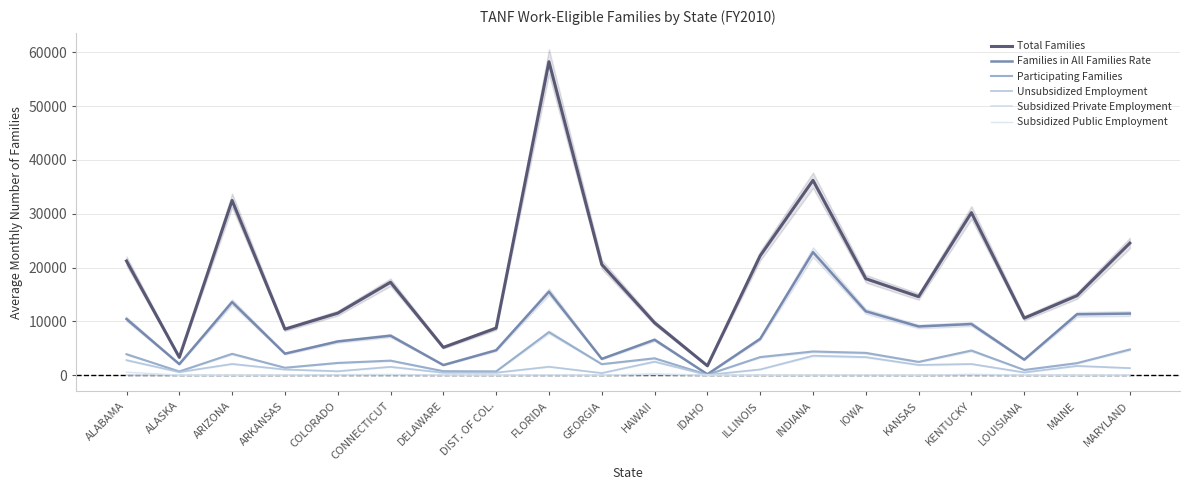

The Families in All Families Rate series shows 11863 at IOWA. True or false?

True